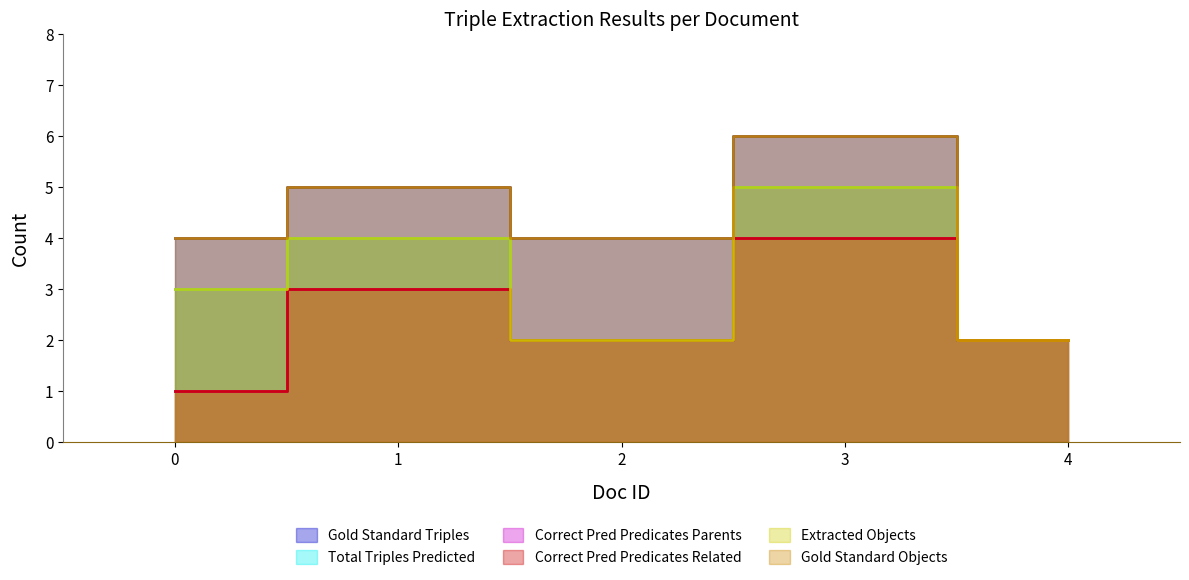

Rank the categories by Total Triples Predicted value from lowest to highest.

2, 4, 0, 1, 3